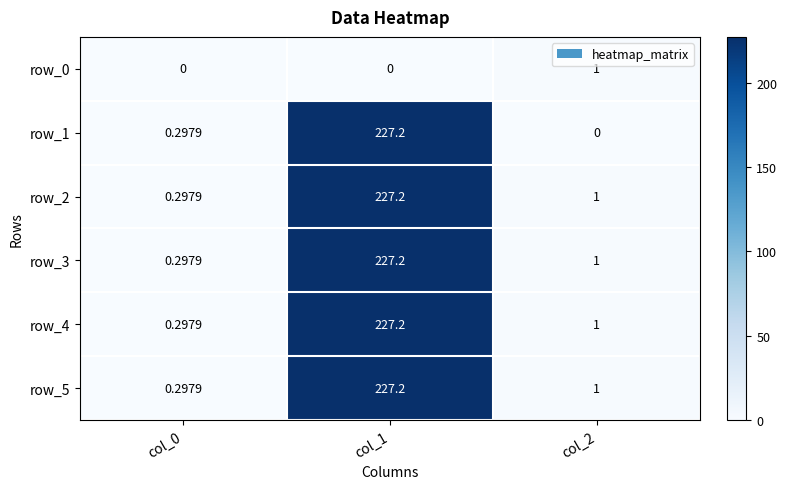

Is it true that row_1 equals 0.0 at col_2?

True